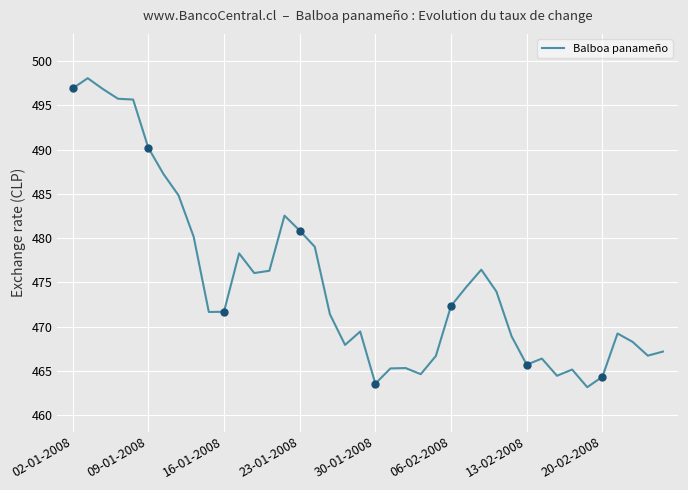

What is the difference between the second highest and minimum values?

33.7